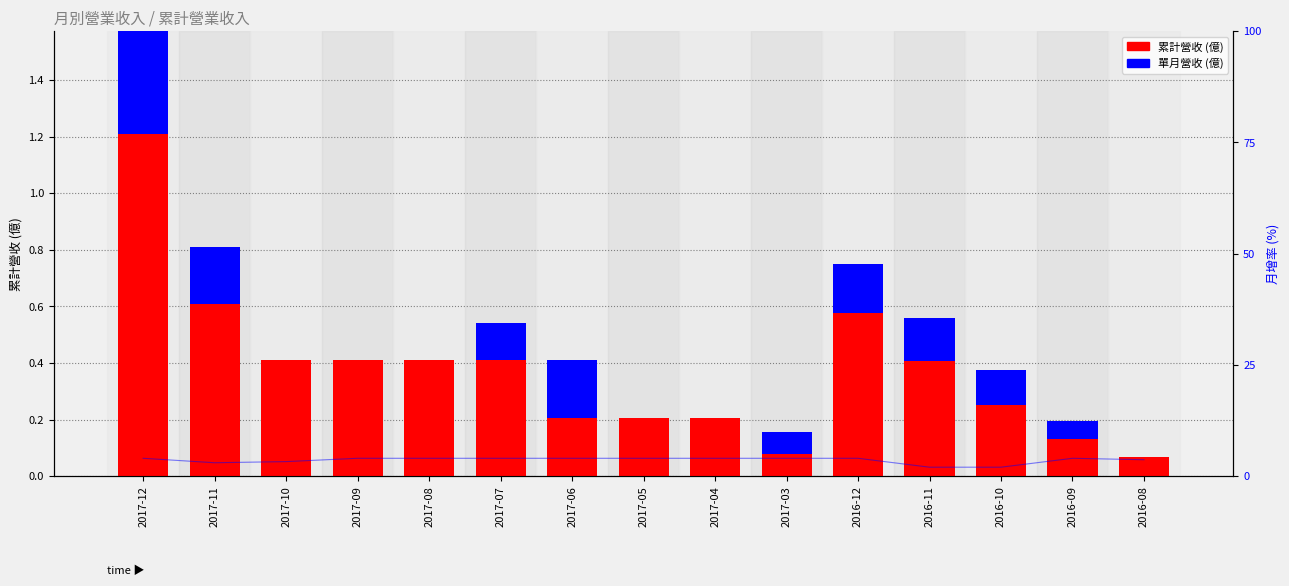

What is the difference between the 單月營收 (億) values at 2017-06 and 2017-09?

0.2